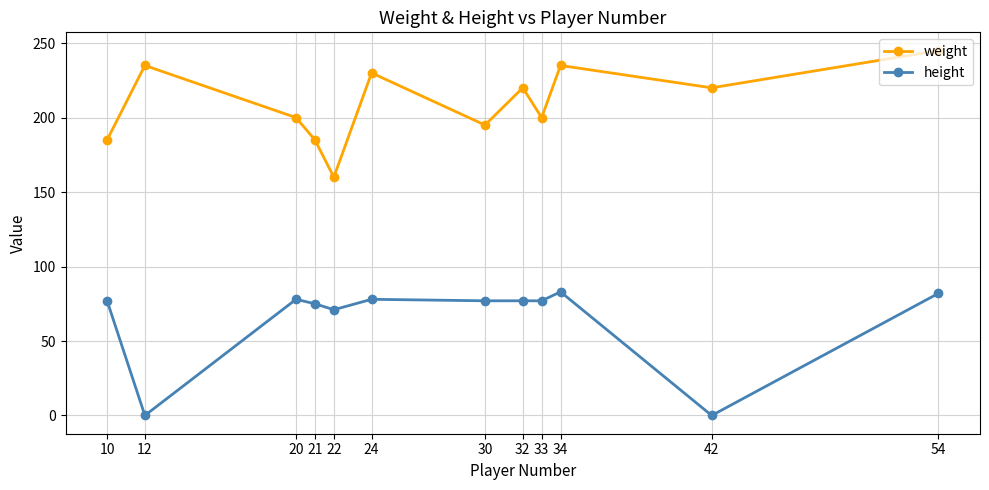

What is the difference between the highest and lowest values at 42?

220